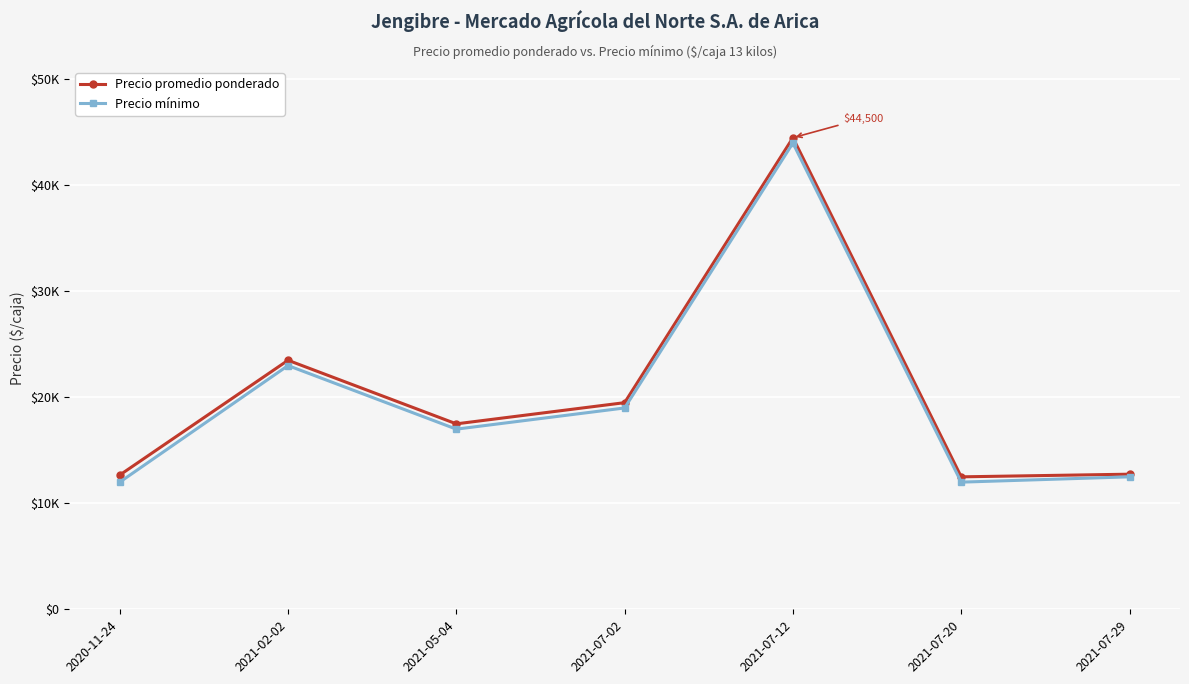

Is this an area chart (filled region under the line)?

No